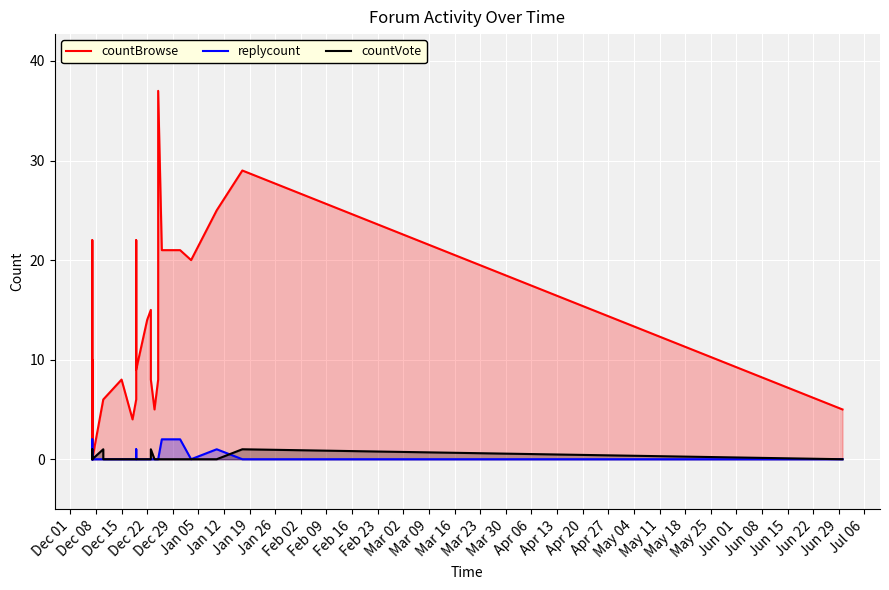

Which series has the largest total across all categories?

countBrowse